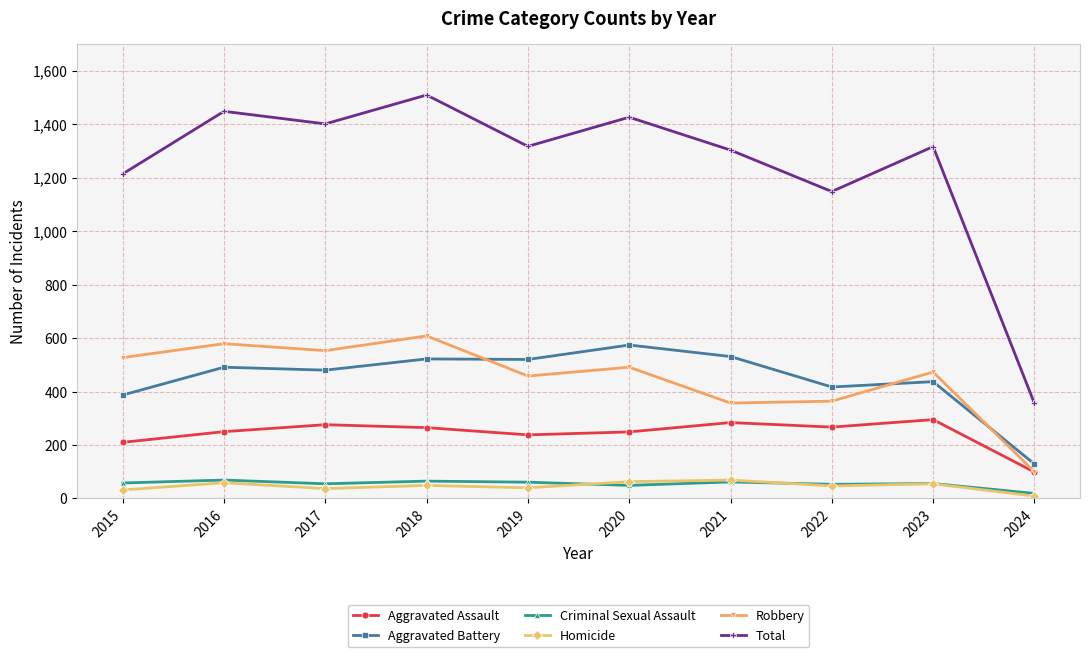

Is it true that Robbery equals 628 at 2021?

False